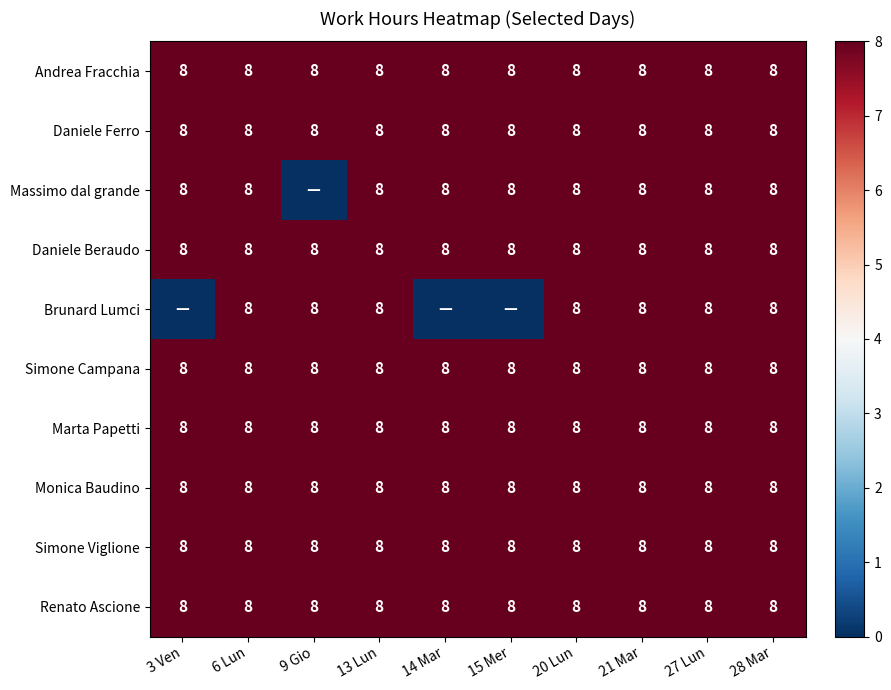

What is the approximate value of Simone Campana at 27 Lun?

8